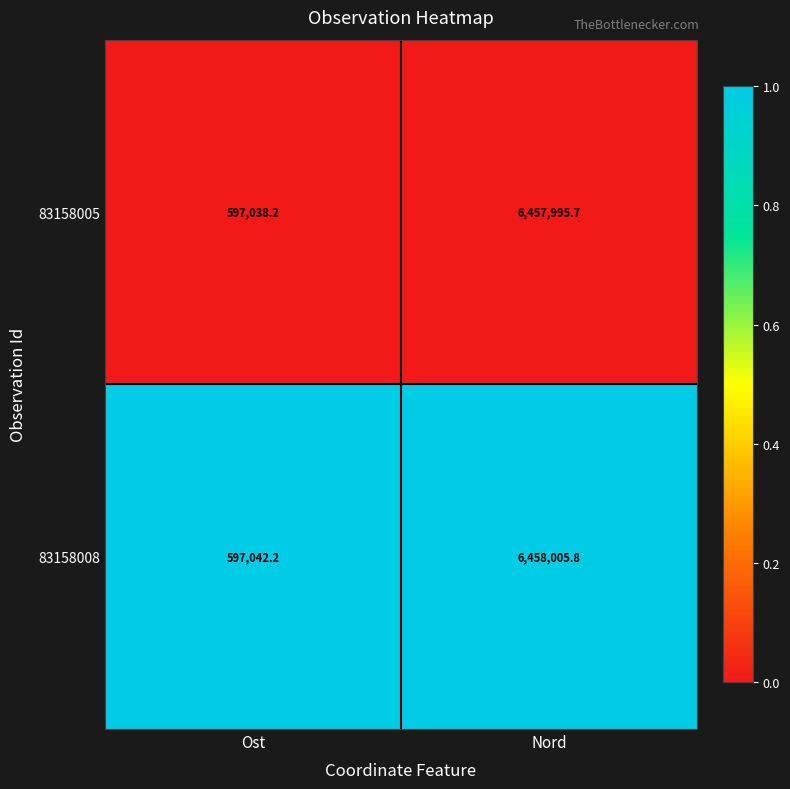

At Ost, list the series in order from largest to smallest.

83158008, 83158005